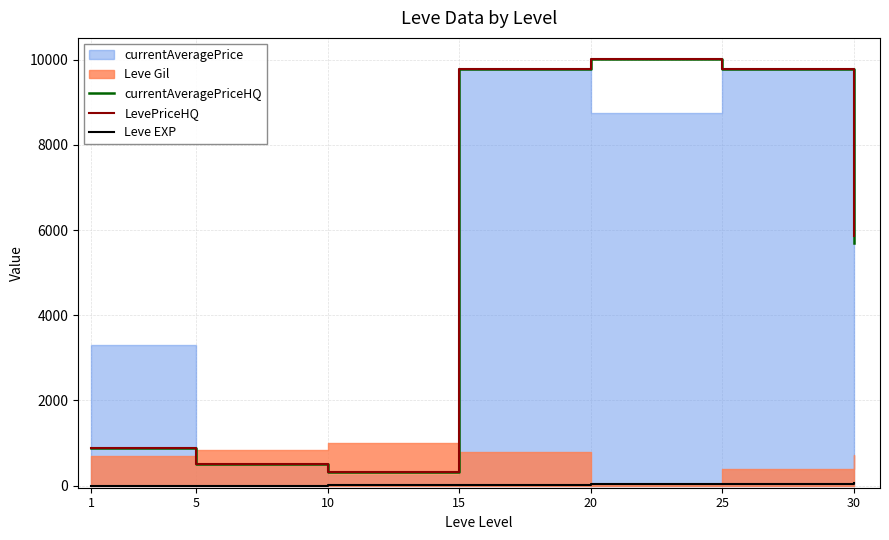

How many data points in LevePriceHQ are less than 5862?

3